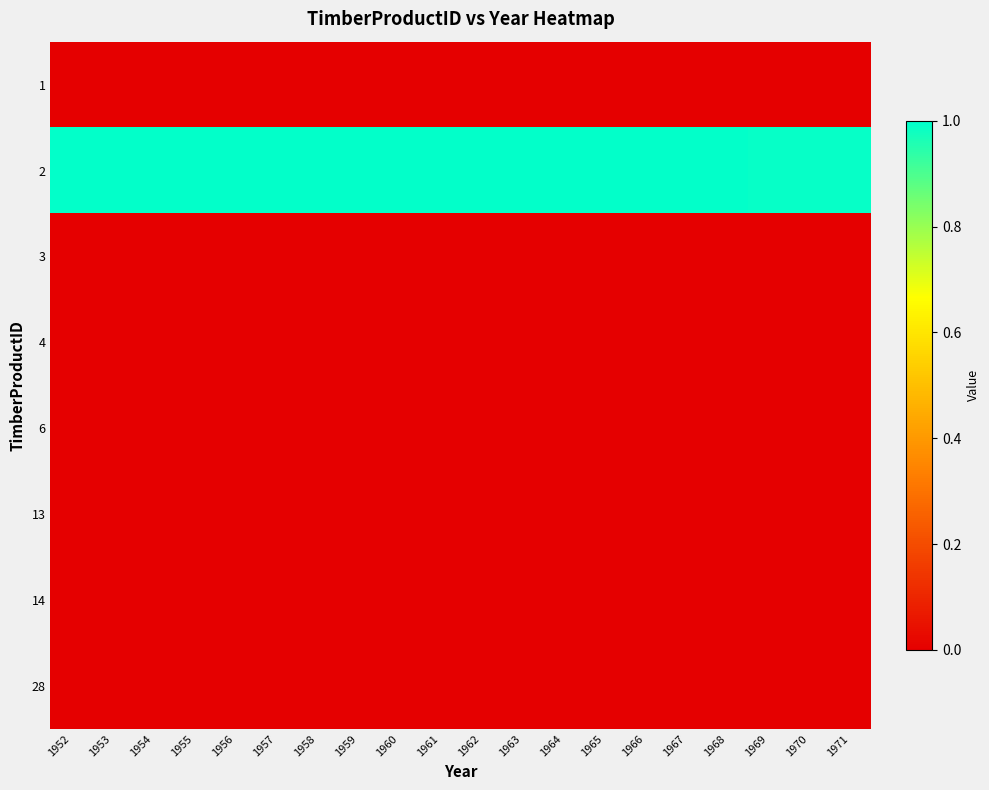

Reading left to right, transcribe all the data shown in this chart.

1: 1952=0.0	1953=0.0	1954=0.0	1955=0.0	1956=0.0	1957=0.0	1958=0.0	1959=0.0	1960=0.0	1961=0.0	1962=0.0	1963=0.0	1964=0.0	1965=0.0	1966=0.0	1967=0.0	1968=0.0	1969=0.0	1970=0.0	1971=0.0
2: 1952=1.0	1953=1.0	1954=1.0	1955=1.0	1956=1.0	1957=1.0	1958=1.0	1959=1.0	1960=1.0	1961=1.0	1962=1.0	1963=1.0	1964=1.0	1965=1.0	1966=1.0	1967=1.0	1968=1.0	1969=1.0	1970=1.0	1971=1.0
3: 1952=0.0	1953=0.0	1954=0.0	1955=0.0	1956=0.0	1957=0.0	1958=0.0	1959=0.0	1960=0.0	1961=0.0	1962=0.0	1963=0.0	1964=0.0	1965=0.0	1966=0.0	1967=0.0	1968=0.0	1969=0.0	1970=0.0	1971=0.0
4: 1952=0.0	1953=0.0	1954=0.0	1955=0.0	1956=0.0	1957=0.0	1958=0.0	1959=0.0	1960=0.0	1961=0.0	1962=0.0	1963=0.0	1964=0.0	1965=0.0	1966=0.0	1967=0.0	1968=0.0	1969=0.0	1970=0.0	1971=0.0
6: 1952=0.0	1953=0.0	1954=0.0	1955=0.0	1956=0.0	1957=0.0	1958=0.0	1959=0.0	1960=0.0	1961=0.0	1962=0.0	1963=0.0	1964=0.0	1965=0.0	1966=0.0	1967=0.0	1968=0.0	1969=0.0	1970=0.0	1971=0.0
13: 1952=0.0	1953=0.0	1954=0.0	1955=0.0	1956=0.0	1957=0.0	1958=0.0	1959=0.0	1960=0.0	1961=0.0	1962=0.0	1963=0.0	1964=0.0	1965=0.0	1966=0.0	1967=0.0	1968=0.0	1969=0.0	1970=0.0	1971=0.0
14: 1952=0.0	1953=0.0	1954=0.0	1955=0.0	1956=0.0	1957=0.0	1958=0.0	1959=0.0	1960=0.0	1961=0.0	1962=0.0	1963=0.0	1964=0.0	1965=0.0	1966=0.0	1967=0.0	1968=0.0	1969=0.0	1970=0.0	1971=0.0
28: 1952=0.0	1953=0.0	1954=0.0	1955=0.0	1956=0.0	1957=0.0	1958=0.0	1959=0.0	1960=0.0	1961=0.0	1962=0.0	1963=0.0	1964=0.0	1965=0.0	1966=0.0	1967=0.0	1968=0.0	1969=0.0	1970=0.0	1971=0.0